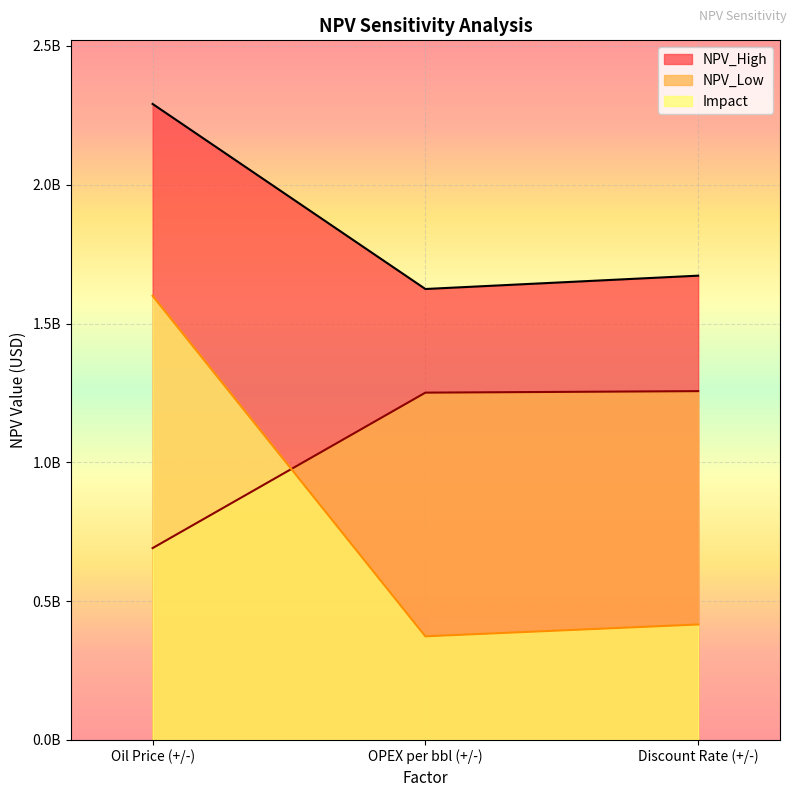

The value of Impact at Oil Price (+/-) is 1599872087.7. True or false?

True